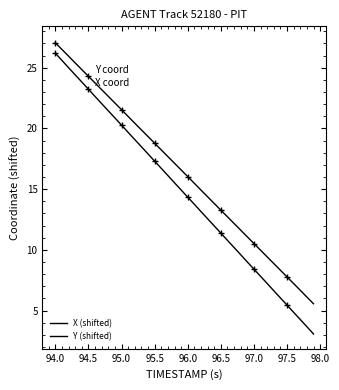

What is the minimum value for Y (shifted)?

5.6